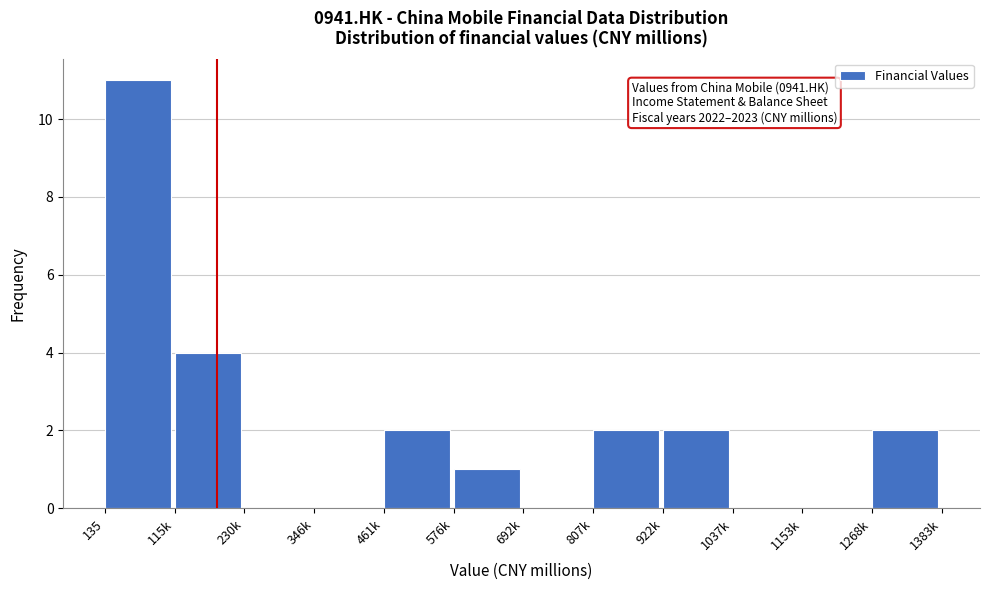

Reading left to right, extract all data points from this chart.

135=11	115k=4	230k=0	346k=0	461k=2	576k=1	692k=0	807k=2	922k=2	1037k=0	1153k=0	1268k=2